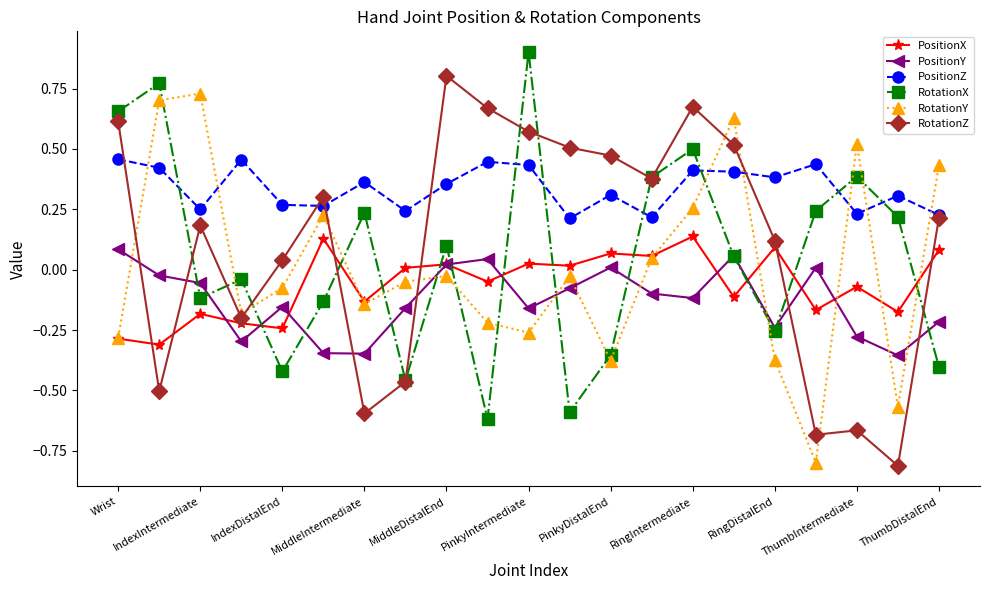

What is the highest value of the RotationX series?

0.9